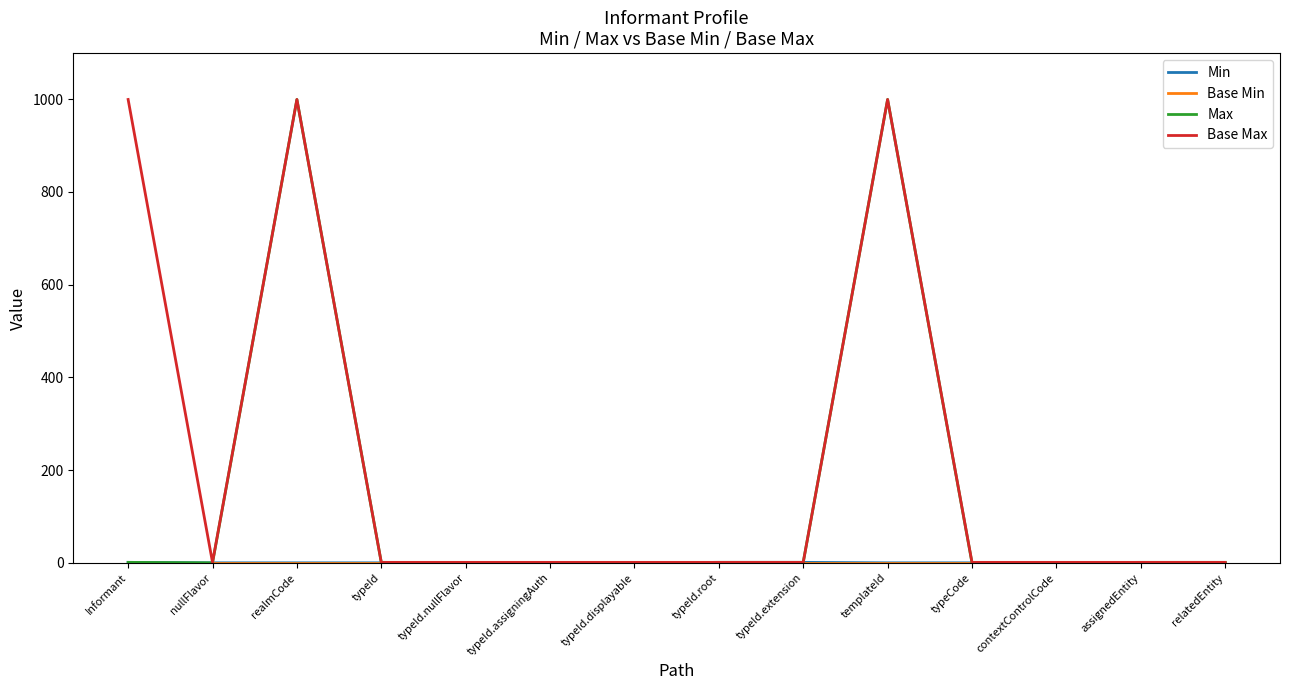

What is the difference between the second highest and minimum values in the Max series?

999